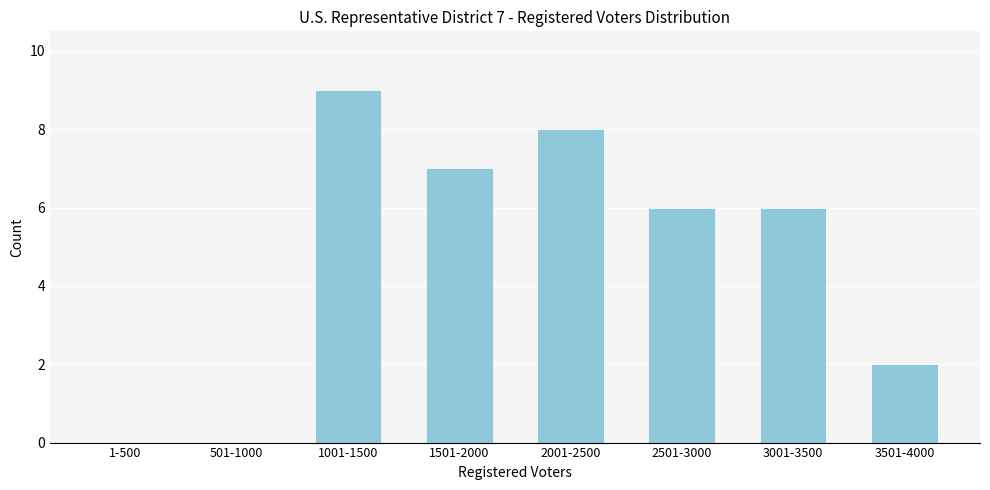

Reading left to right, transcribe all the data shown in this chart.

1-500=0	501-1000=0	1001-1500=9	1501-2000=7	2001-2500=8	2501-3000=6	3001-3500=6	3501-4000=2